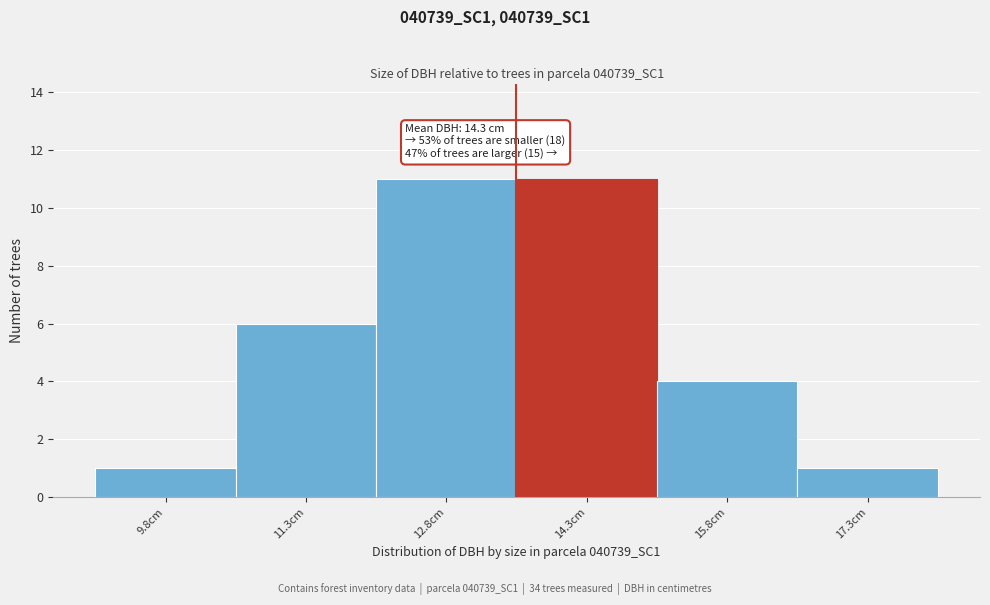

Reading left to right, extract all data points from this chart.

1	6	11	11	4	1